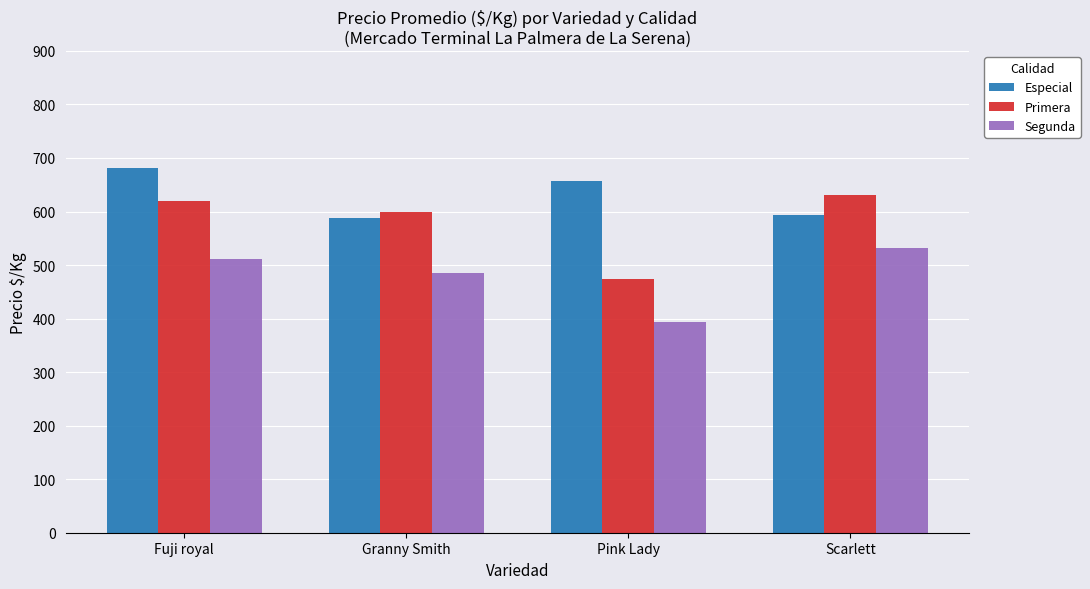

Read the Especial value at Pink Lady.

656.5